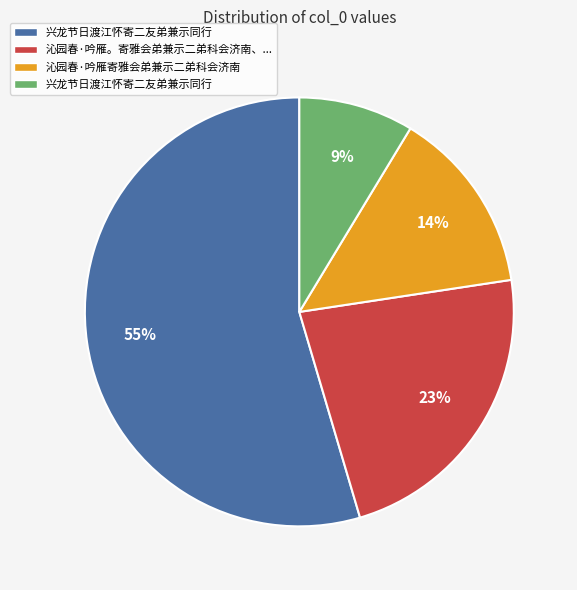

To the nearest percent, what is the difference between the largest and smallest slice percentages?

46%